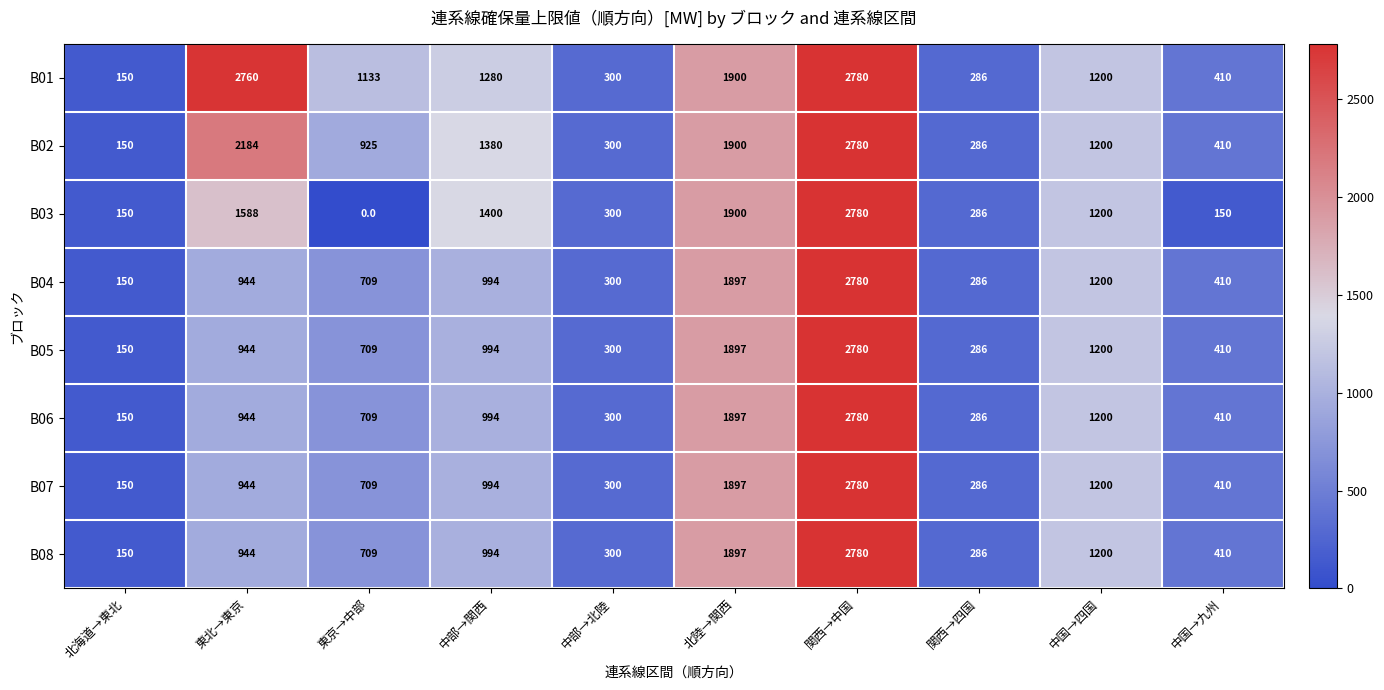

At which label does B01 reach its peak?

関西→中国